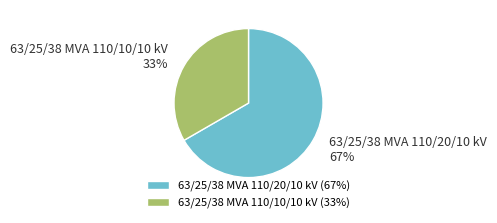

Is the sum of 63/25/38 MVA 110/10/10 kV and 63/25/38 MVA 110/20/10 kV greater than half?

Yes